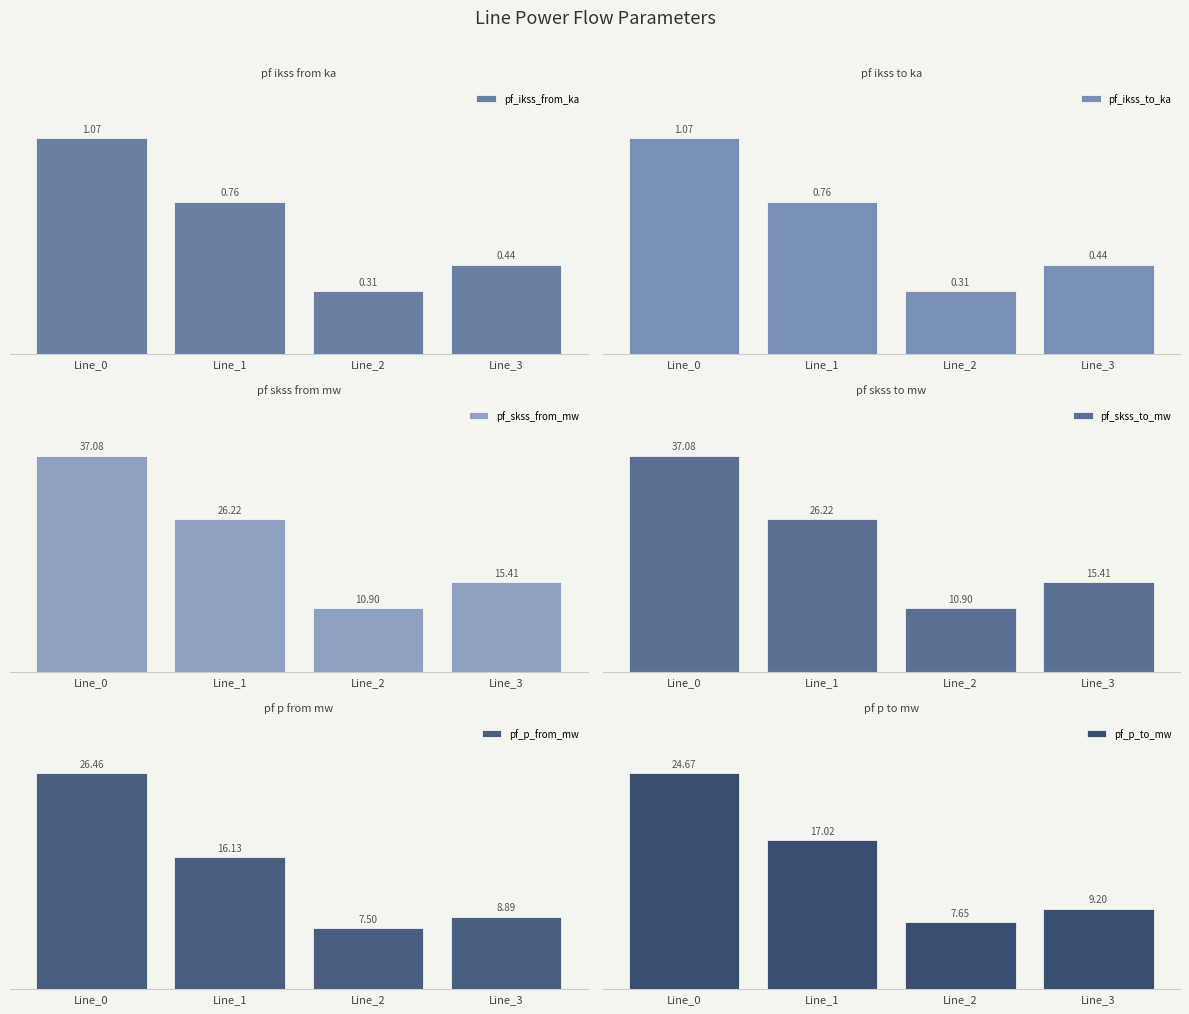

Read the pf_ikss_from_ka value at Line_1.

0.8